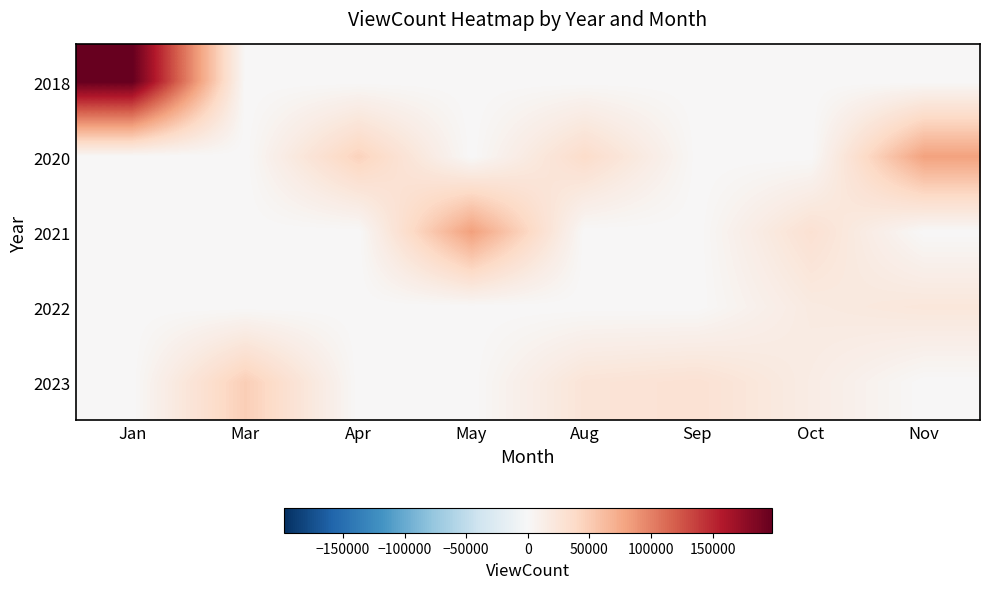

At which category is the sum across all series the highest?

Jan